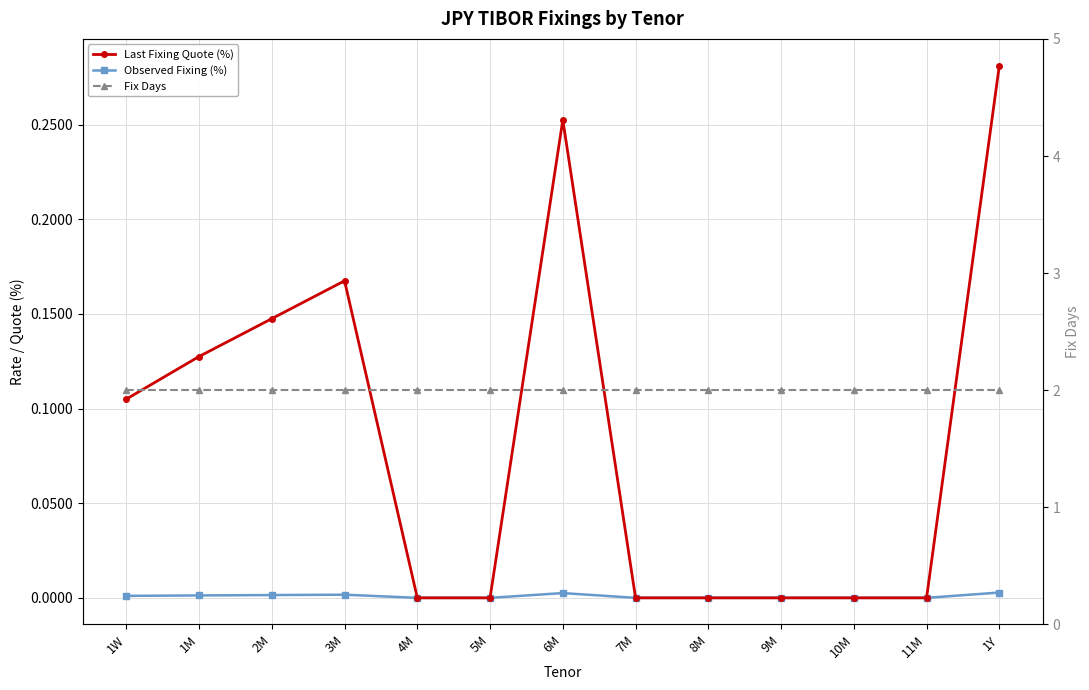

True or false: Fix Days has more than 0 interior local peaks.

False